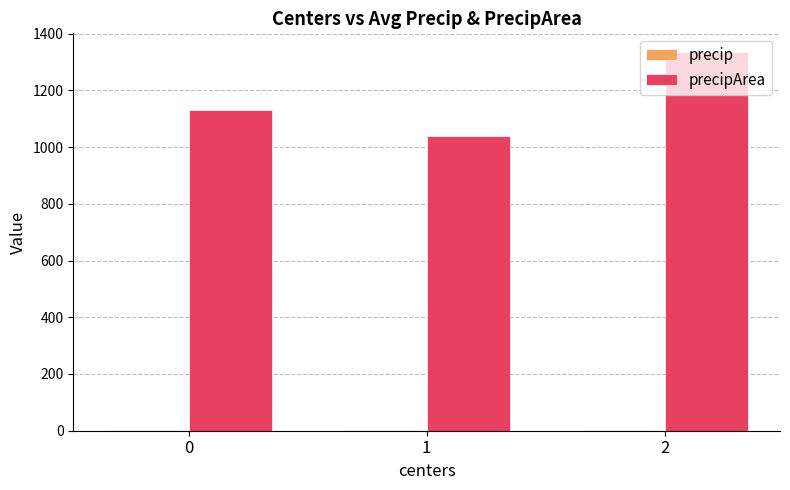

Reading right to left, list all the values displayed in this chart.

precip: 2.5	1.3	1.9
precipArea: 1334.2	1038.7	1131.3